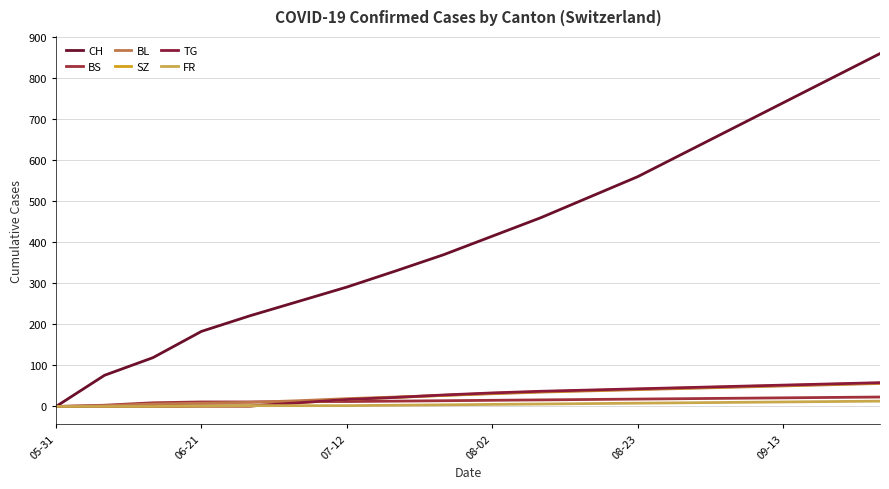

Which series has the largest total across all categories?

CH